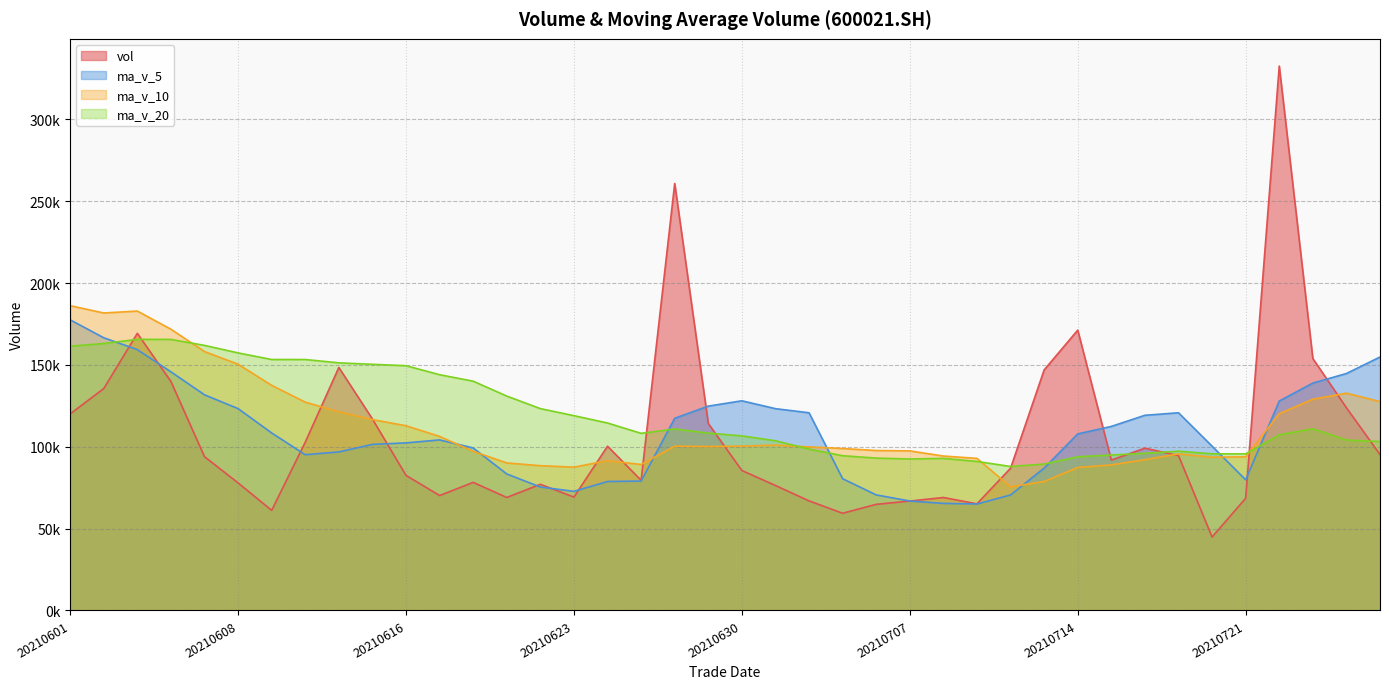

In ma_v_5, how many points are higher than both neighbors (excluding endpoints)?

3